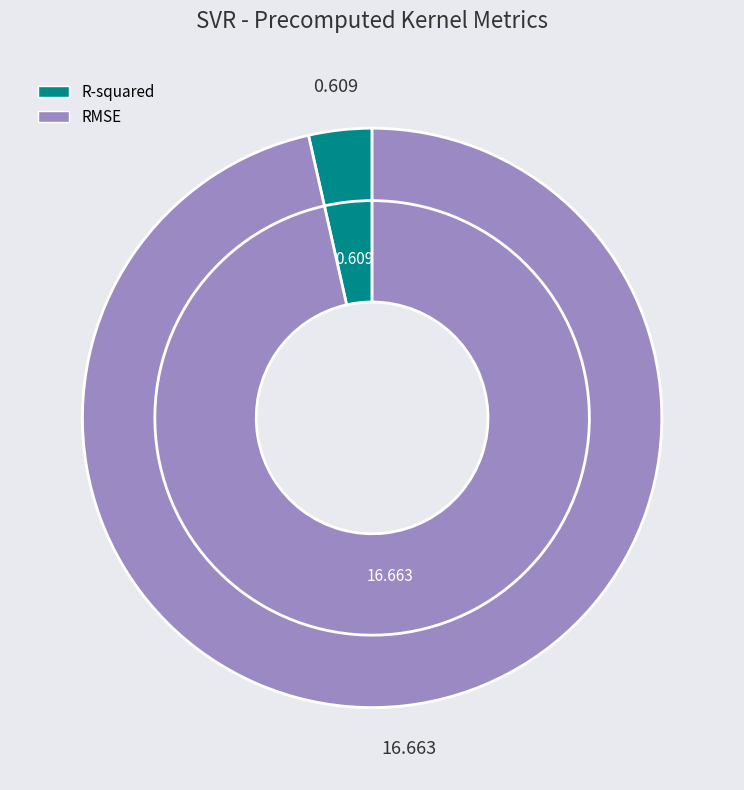

What percentage is the R-squared slice, to the nearest percent?

4%